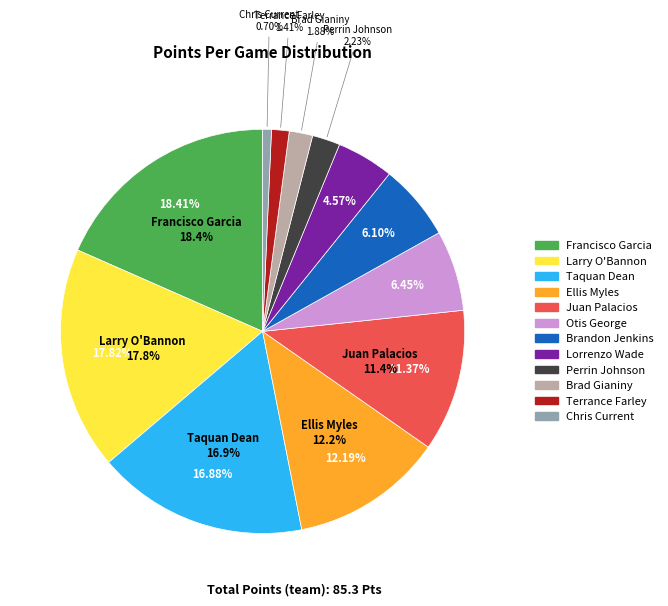

Count the number of slices in the pie.

12